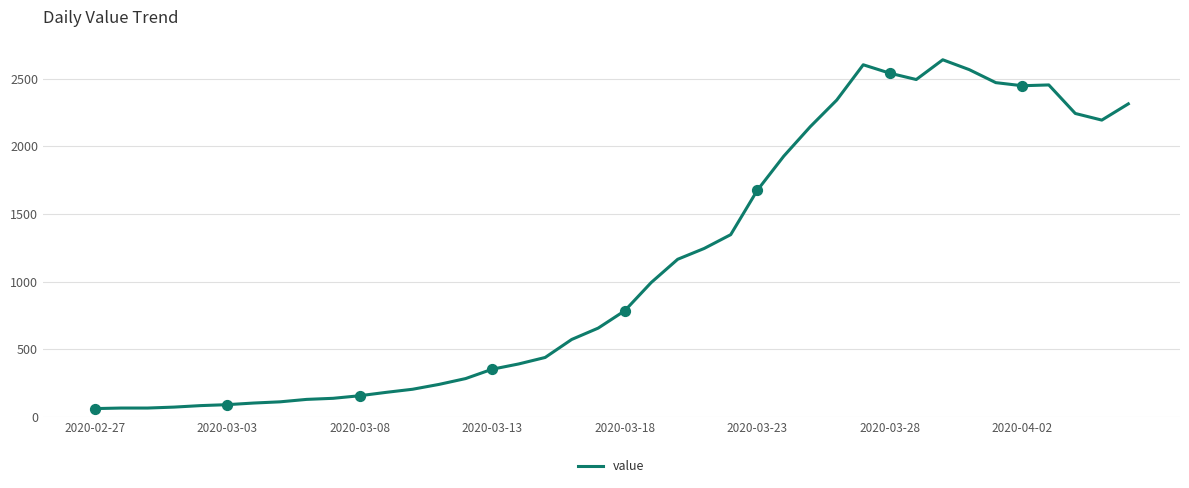

What is the smallest value displayed?

61